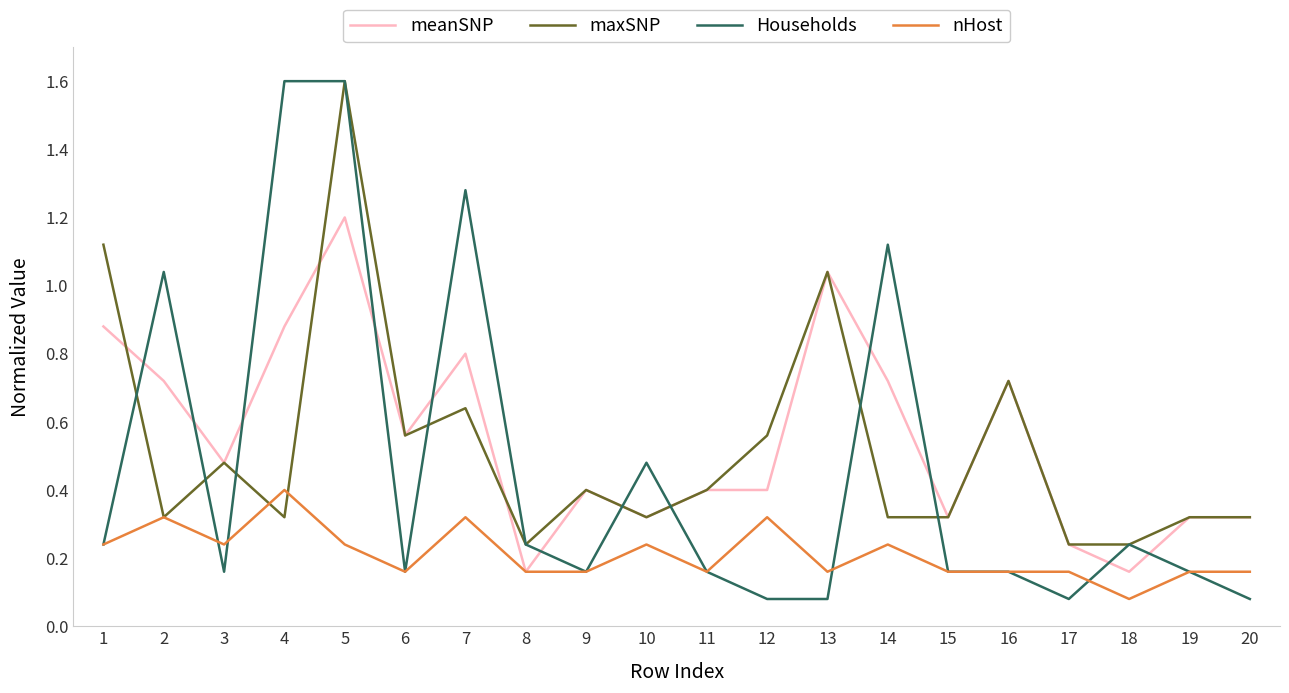

What are all the series names shown in the legend?

meanSNP, maxSNP, Households, nHost